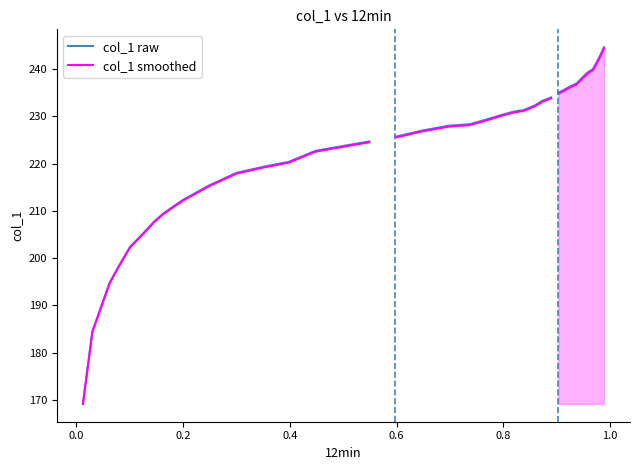

At how many categories does at least one series exceed 173?

16